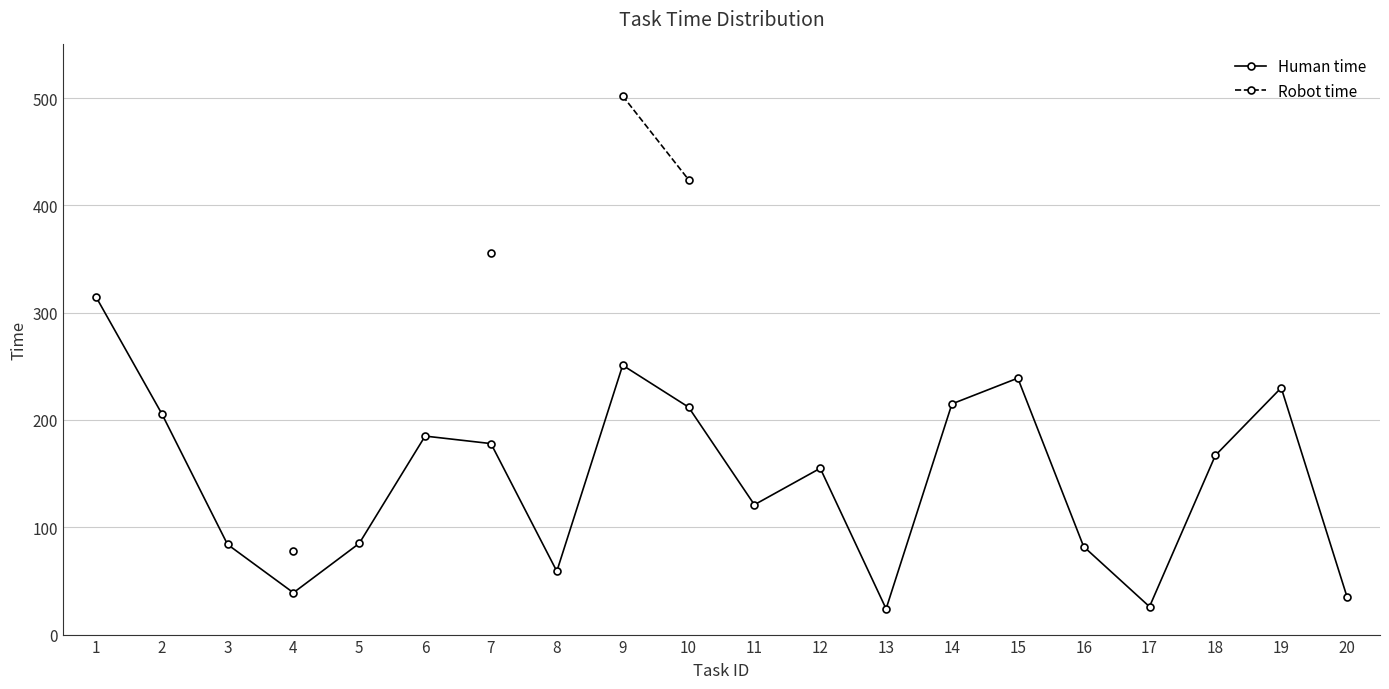

At how many categories does at least one series exceed 238?

5